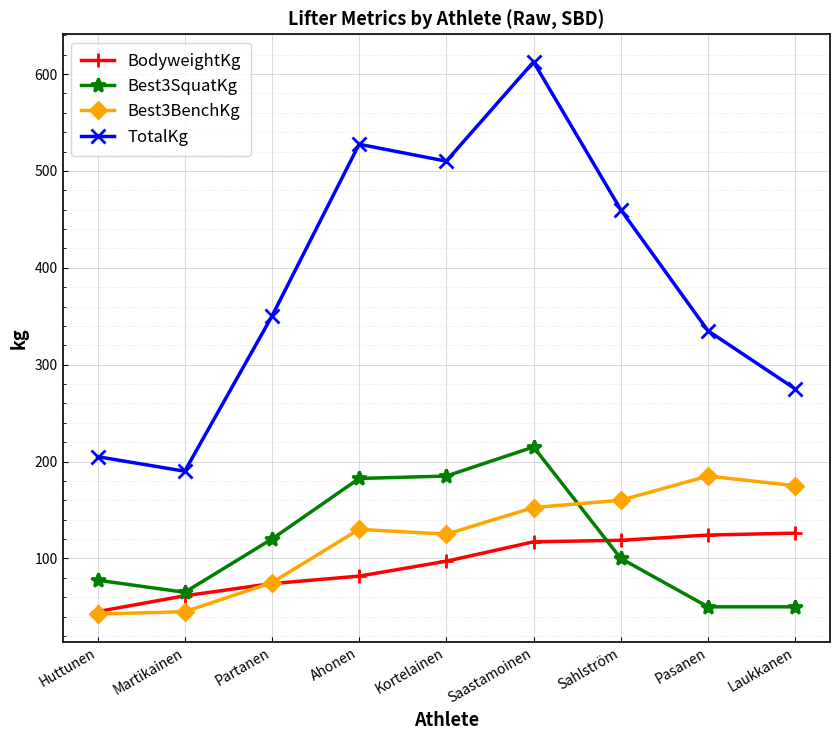

What is the approximate value of Best3BenchKg at Kortelainen?

125.0